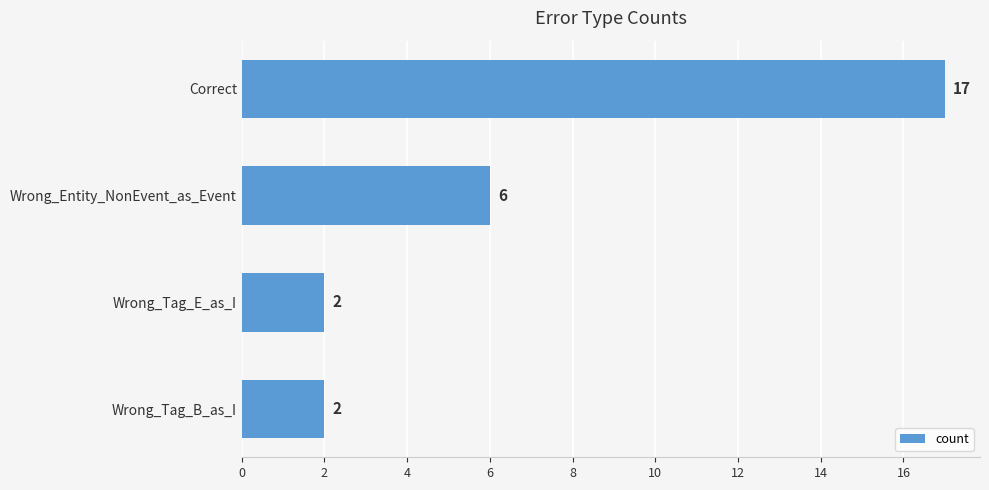

Which label corresponds to the largest value in the chart?

Correct